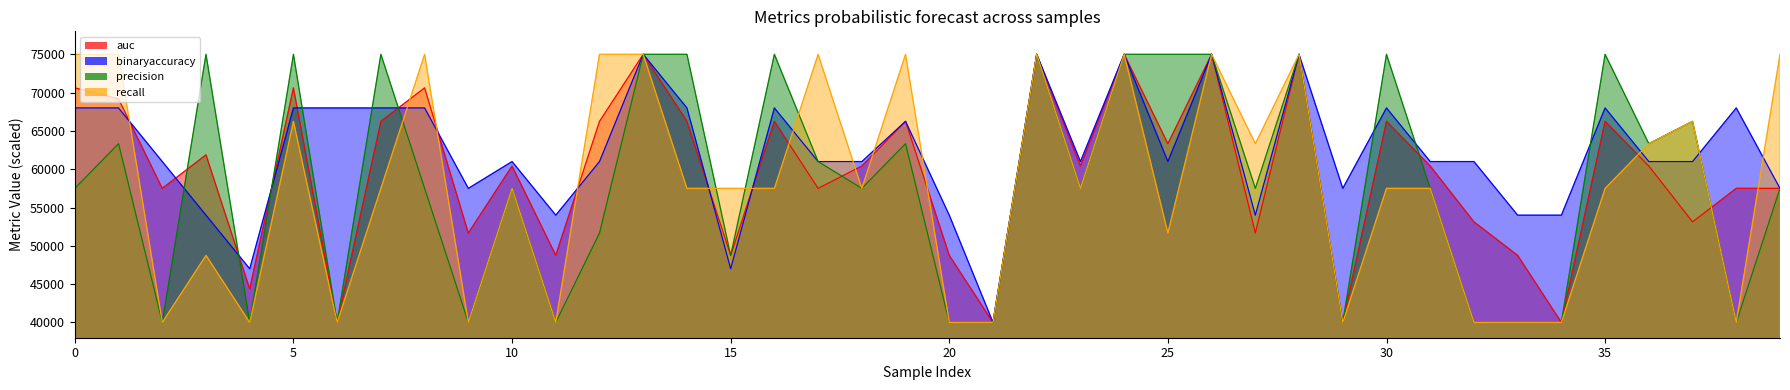

Rank the series at 24 from highest to lowest value.

auc, binaryaccuracy, precision, recall